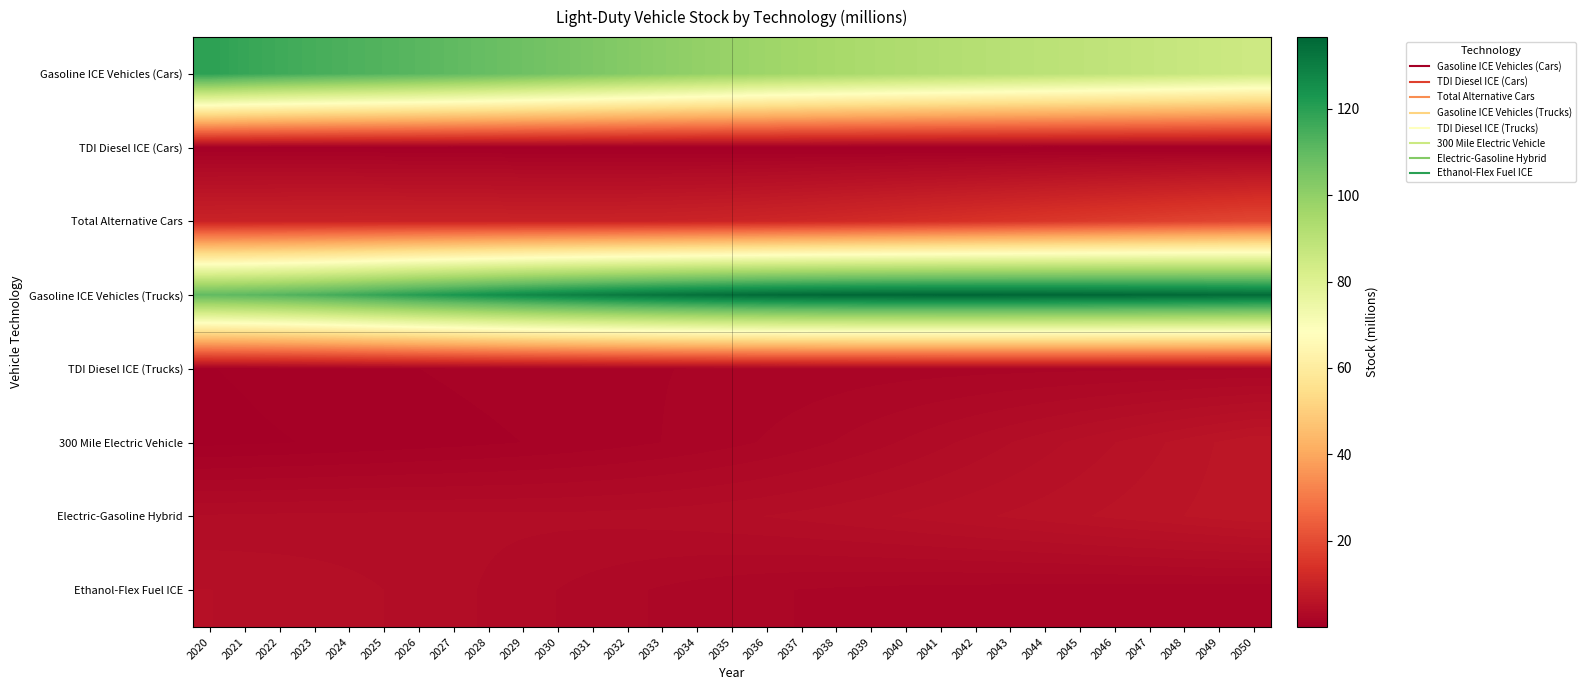

Rank the series at 2034 from lowest to highest value.

TDI Diesel ICE (Cars), TDI Diesel ICE (Trucks), 300 Mile Electric Vehicle, Ethanol-Flex Fuel ICE, Electric-Gasoline Hybrid, Total Alternative Cars, Gasoline ICE Vehicles (Cars), Gasoline ICE Vehicles (Trucks)